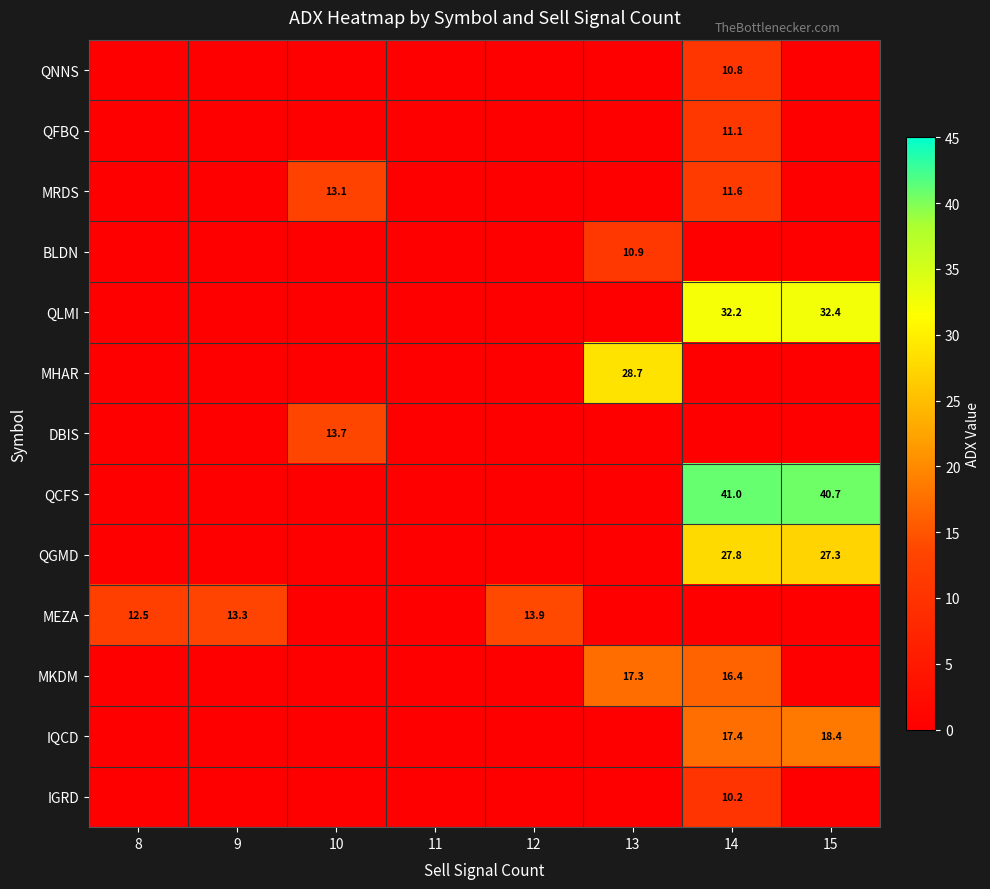

Count the number of categories in the chart.

8